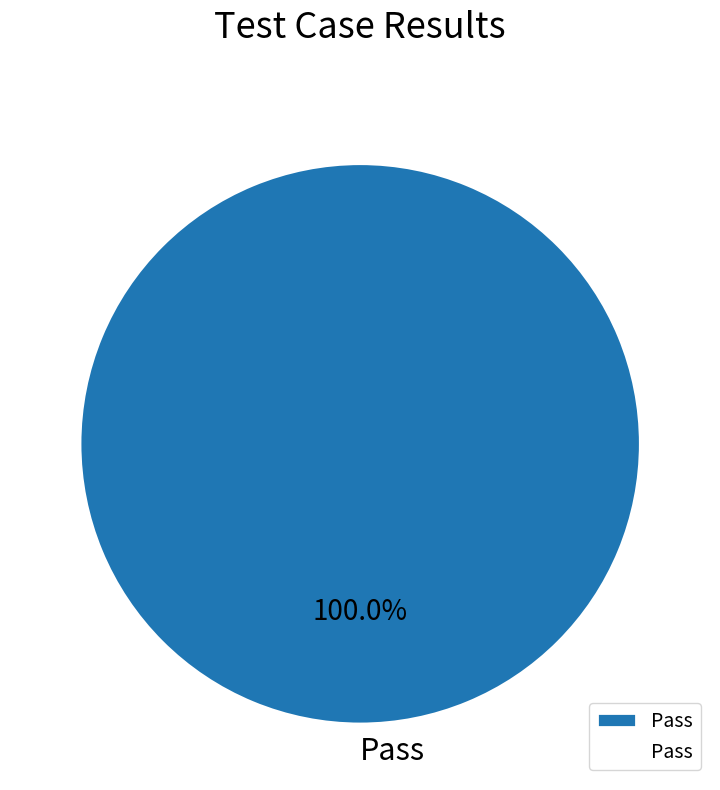

Does any single category account for the majority?

Yes